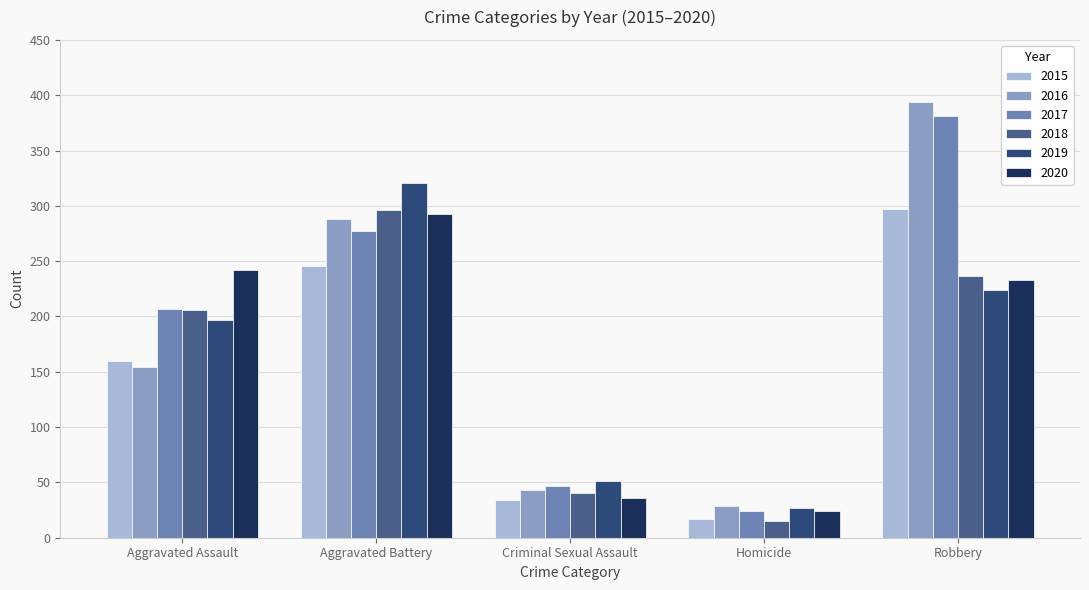

Count the number of data series in this chart.

6